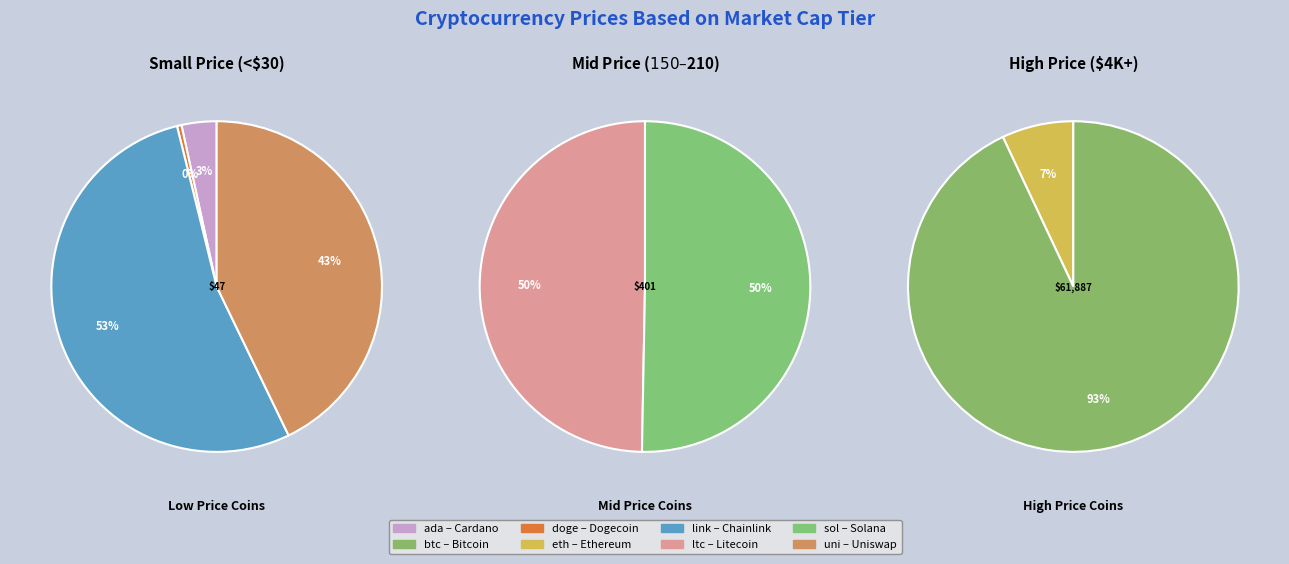

What is the majority slice?

btc